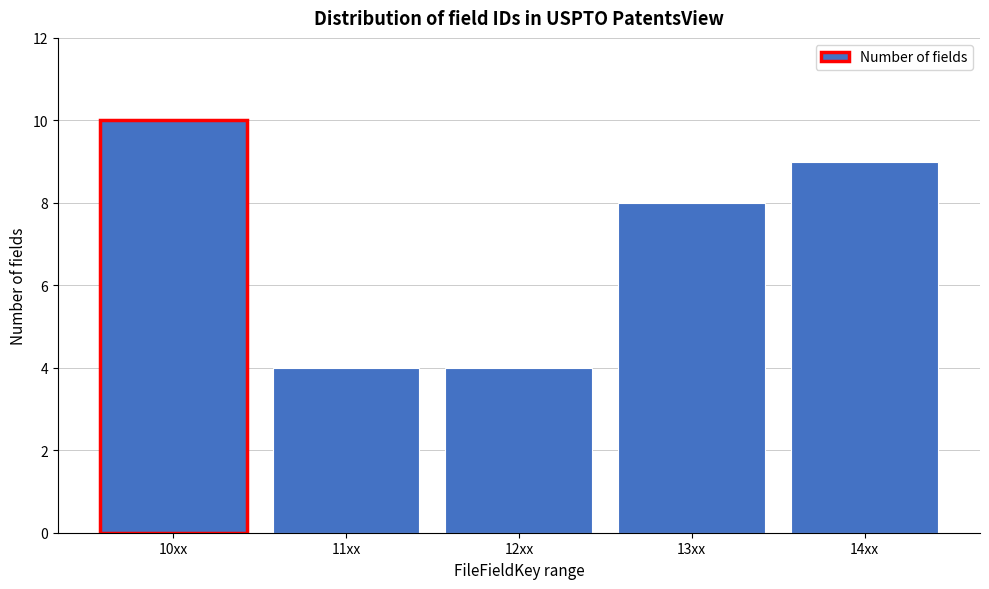

Reading left to right, transcribe all the data shown in this chart.

10xx=10	11xx=4	12xx=4	13xx=8	14xx=9